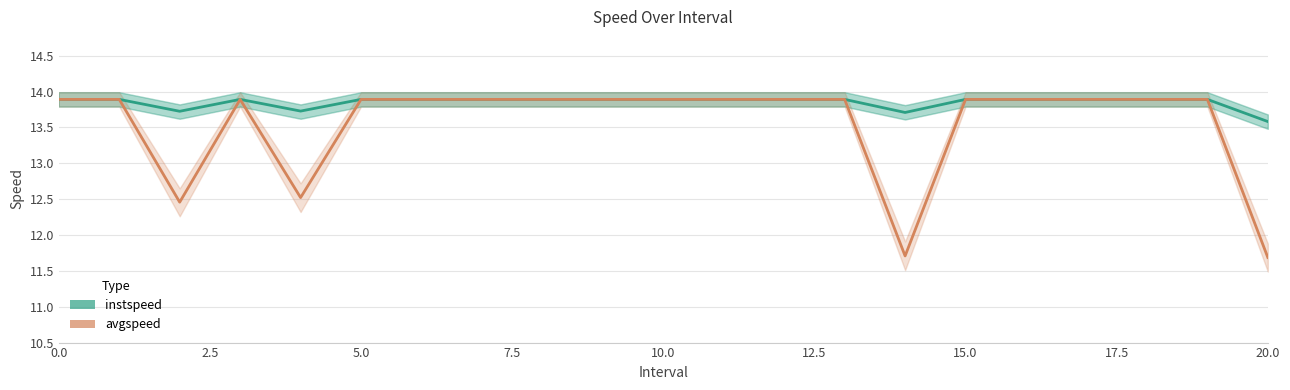

Rank the series at 7.5 from lowest to highest value.

instspeed, avgspeed